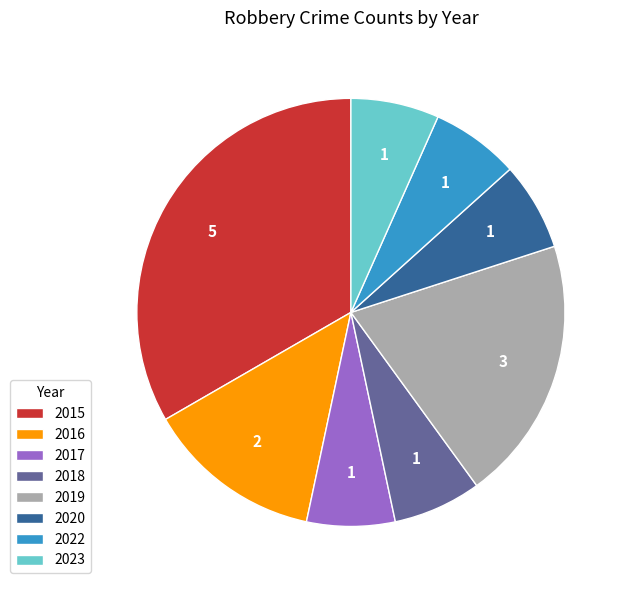

Do 2018 and 2015 together represent more than half of the pie?

No